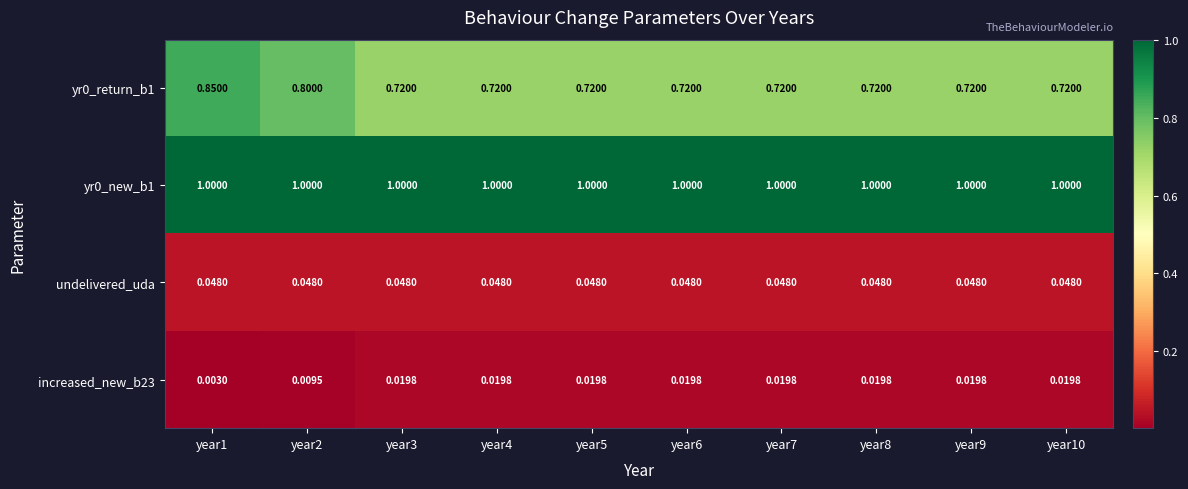

Reading right to left, transcribe all the data shown in this chart.

yr0_return_b1: year10=0.7	year9=0.7	year8=0.7	year7=0.7	year6=0.7	year5=0.7	year4=0.7	year3=0.7	year2=0.8	year1=0.8
yr0_new_b1: year10=1.0	year9=1.0	year8=1.0	year7=1.0	year6=1.0	year5=1.0	year4=1.0	year3=1.0	year2=1.0	year1=1.0
undelivered_uda: year10=0.0	year9=0.0	year8=0.0	year7=0.0	year6=0.0	year5=0.0	year4=0.0	year3=0.0	year2=0.0	year1=0.0
increased_new_b23: year10=0.0	year9=0.0	year8=0.0	year7=0.0	year6=0.0	year5=0.0	year4=0.0	year3=0.0	year2=0.0	year1=0.0